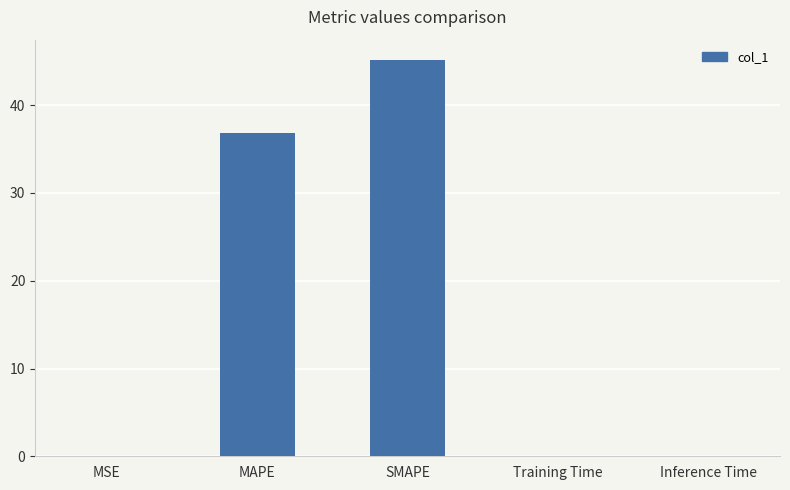

Is it true that the value at MSE is 0.0?

True